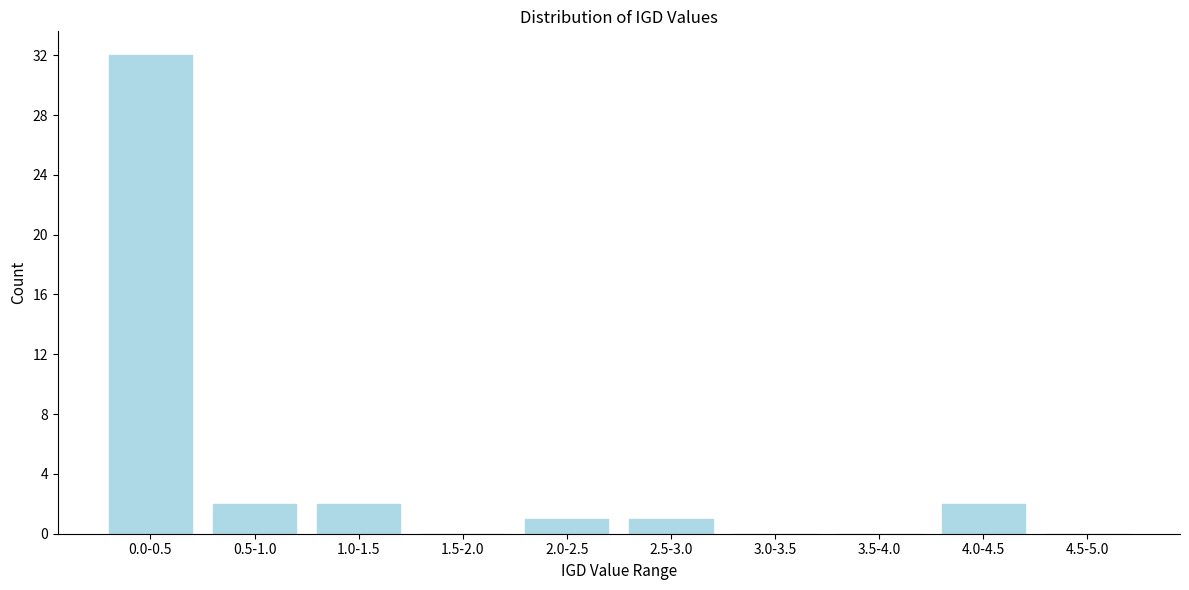

Reading right to left, list all the values displayed in this chart.

4.5-5.0=0	4.0-4.5=2	3.5-4.0=0	3.0-3.5=0	2.5-3.0=1	2.0-2.5=1	1.5-2.0=0	1.0-1.5=2	0.5-1.0=2	0.0-0.5=32